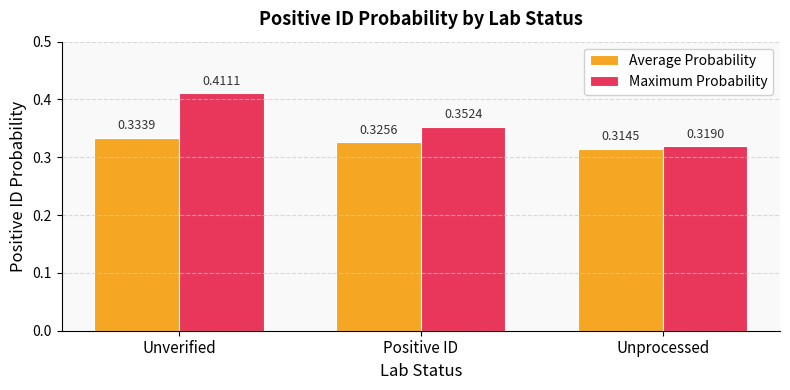

Does the chart contain any negative values?

No